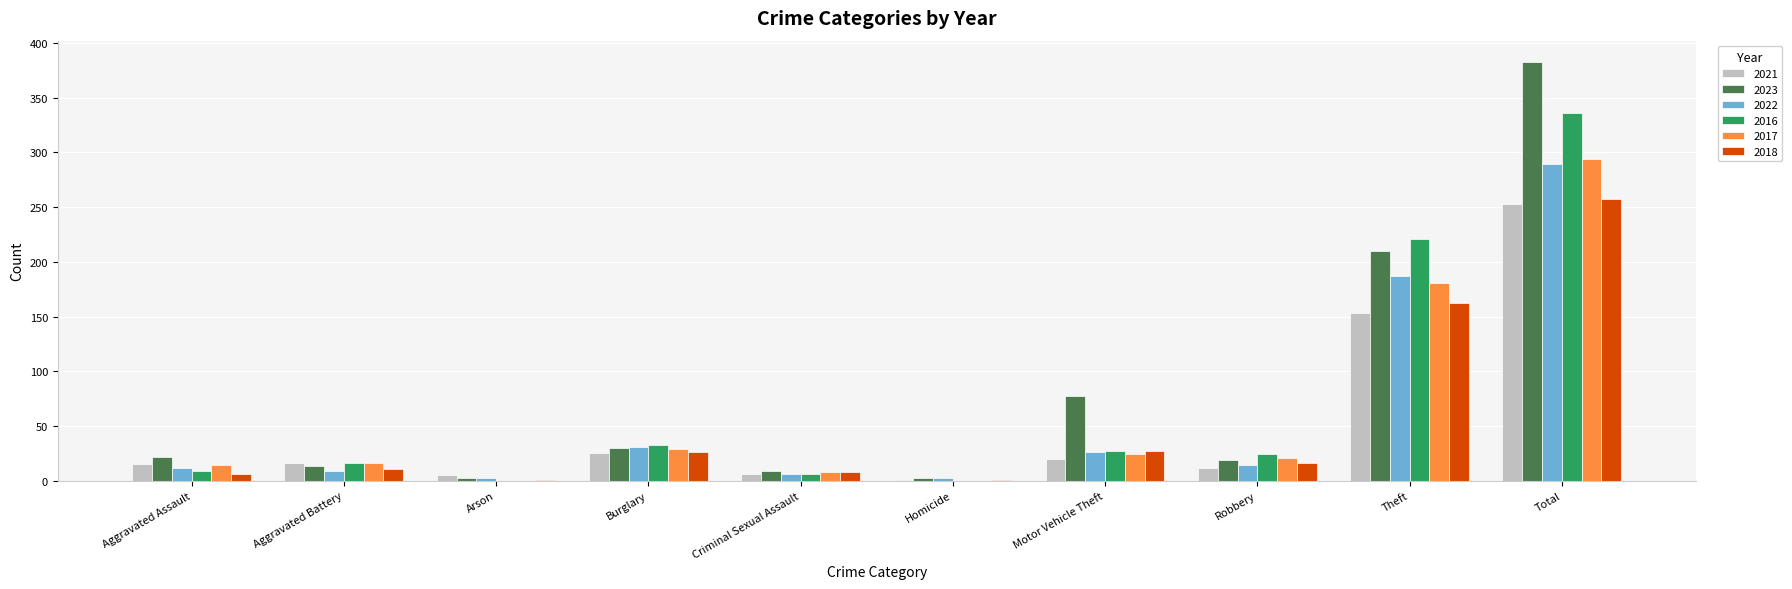

What is the sum of all 2023 values?

767